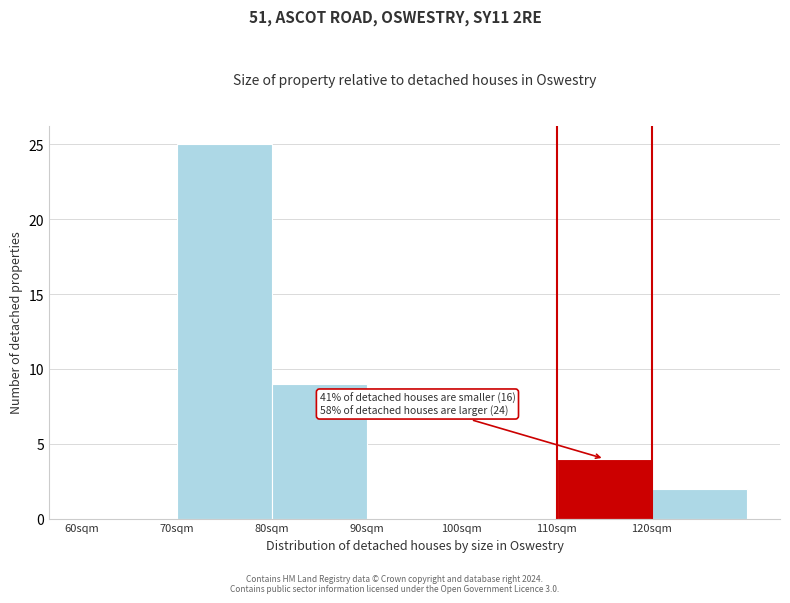

Over which range of the x-axis is the bar tallest?

70 to 80